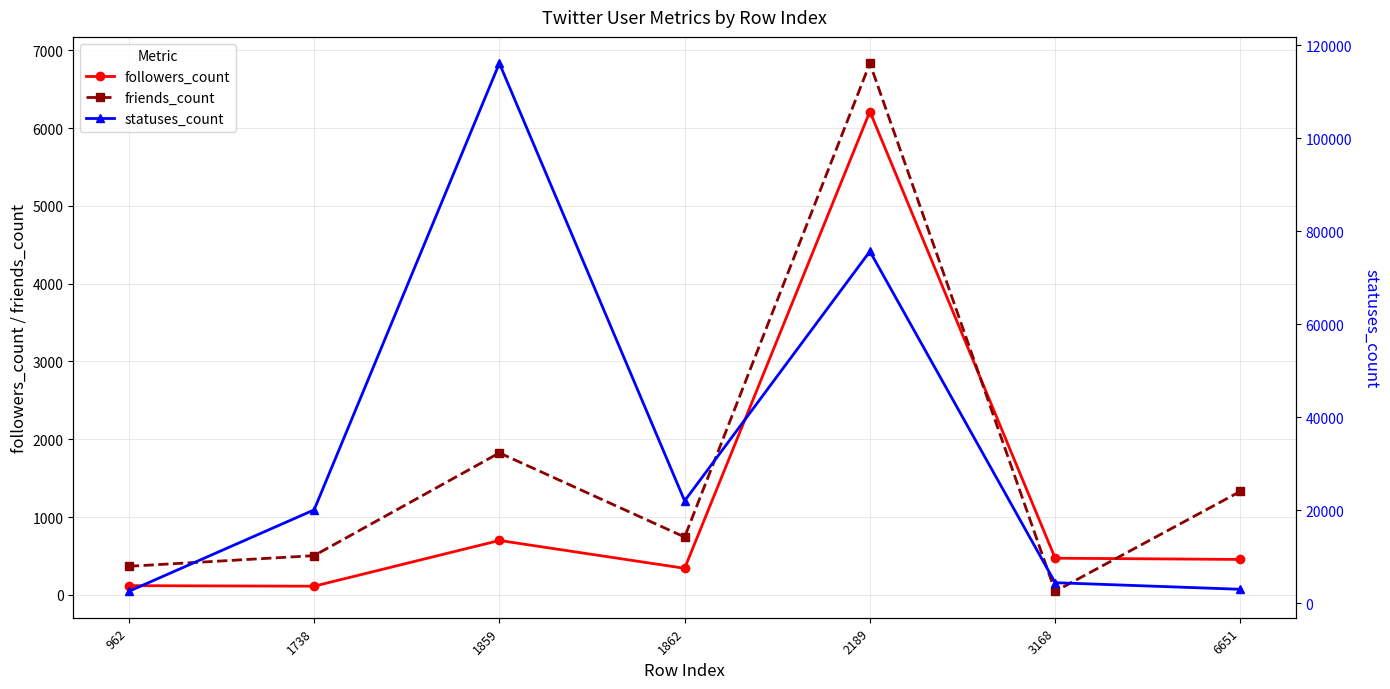

At which category does followers_count reach its first local valley?

1738